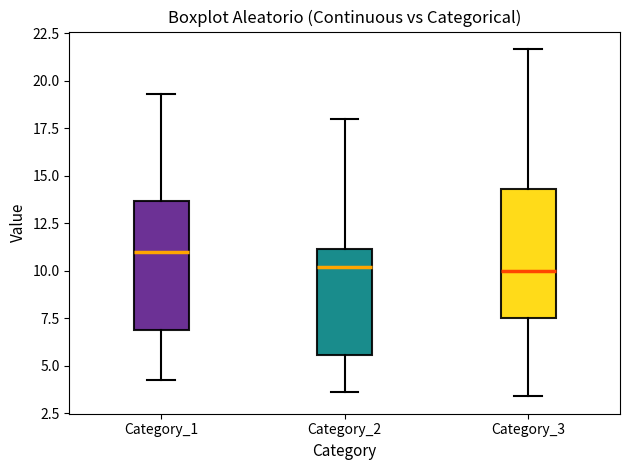

Reading left to right, read every box against the y-axis: the position of its median line, the range the box covers, and the ends of its whiskers. The values are not printed on the chart, so give them approximately, as read against the axis.

Category_1: median 11.0, box 7.0 to 13.5, whiskers 4.0 to 19.5
Category_2: median 10.0, box 5.5 to 11.0, whiskers 3.5 to 18.0
Category_3: median 10.0, box 7.5 to 14.5, whiskers 3.5 to 21.5